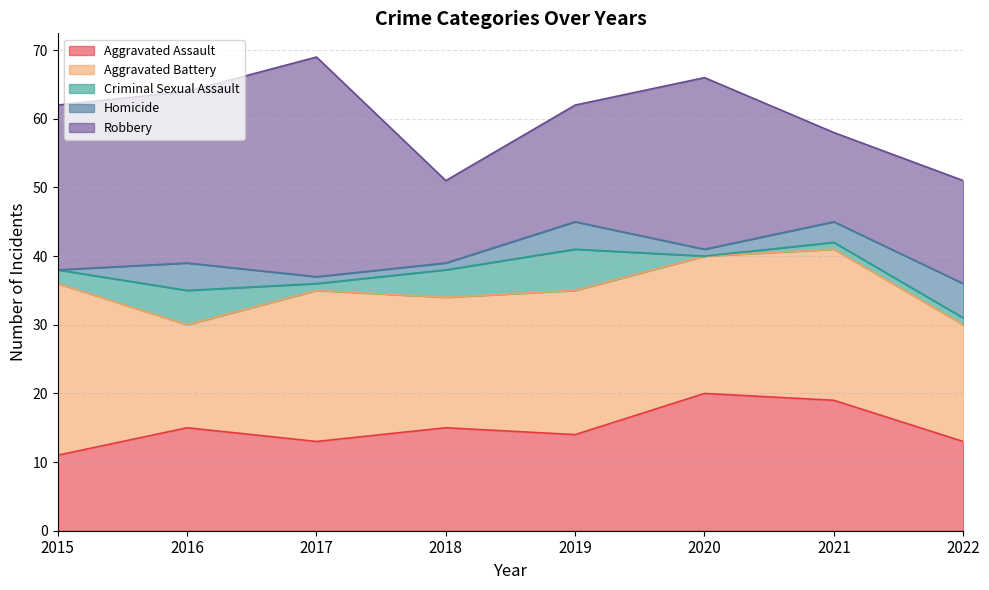

How many interior local valleys does the Robbery series have?

2